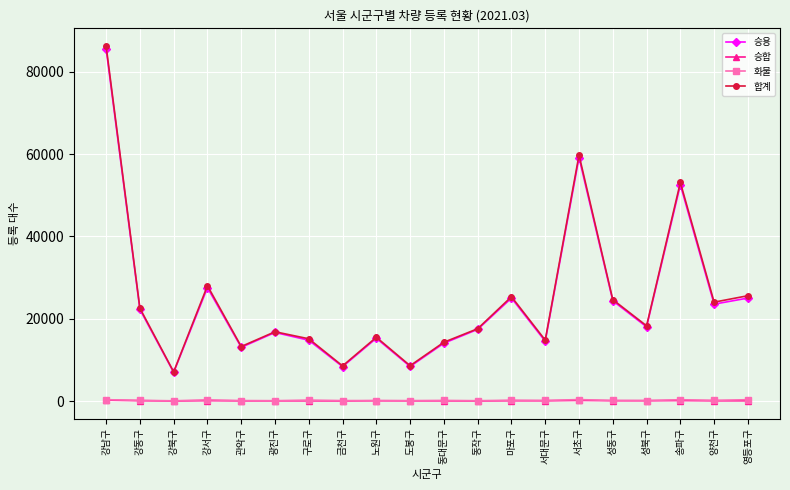

How many values in the 승용 series are below 18031?

10